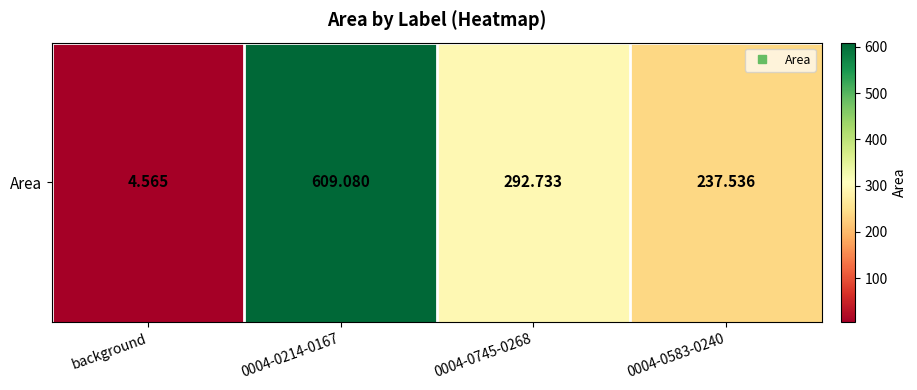

What is the difference between the maximum and minimum values?

604.5